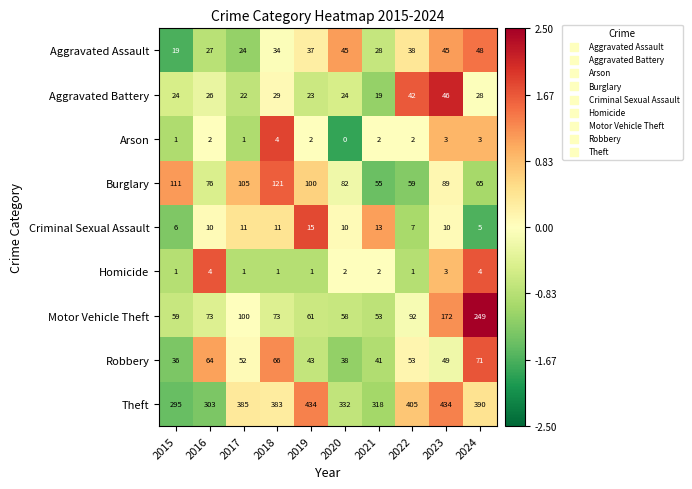

Which series has the largest range (max minus min)?

Motor Vehicle Theft